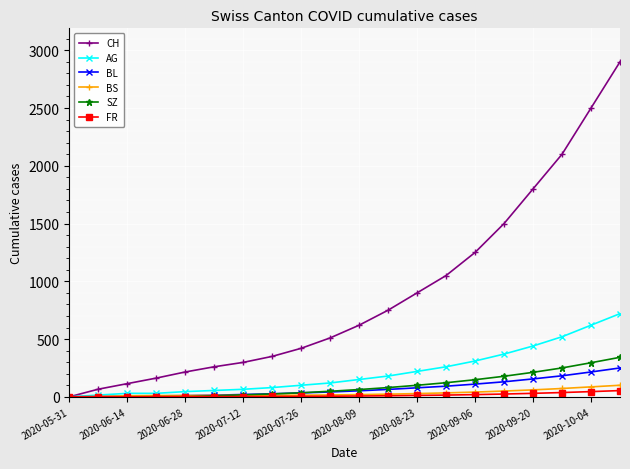

What is the maximum value shown in the chart?

2900